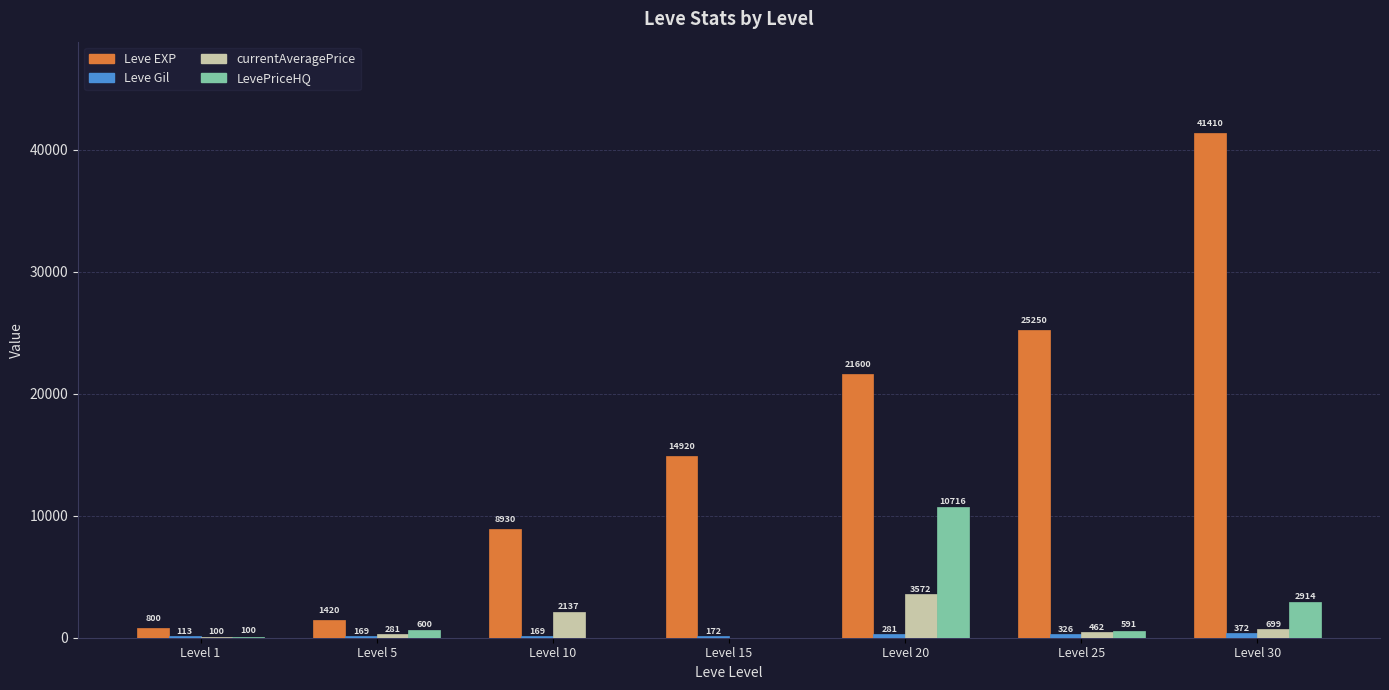

Which category has the highest value in the currentAveragePrice series?

Level 20